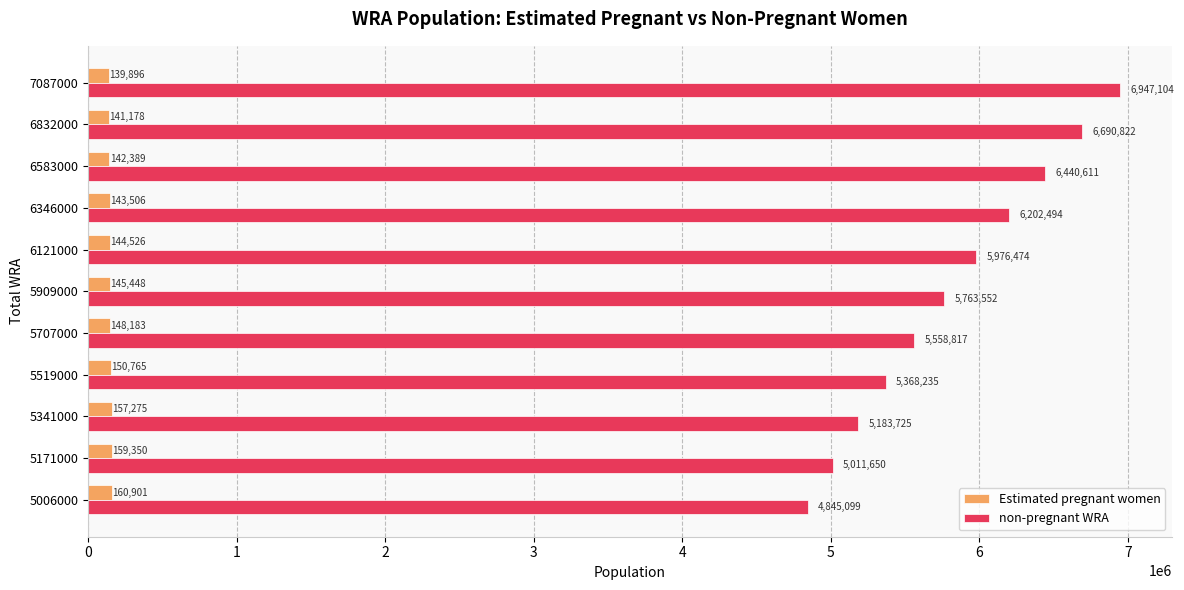

At how many categories does at least one series exceed 936371?

11